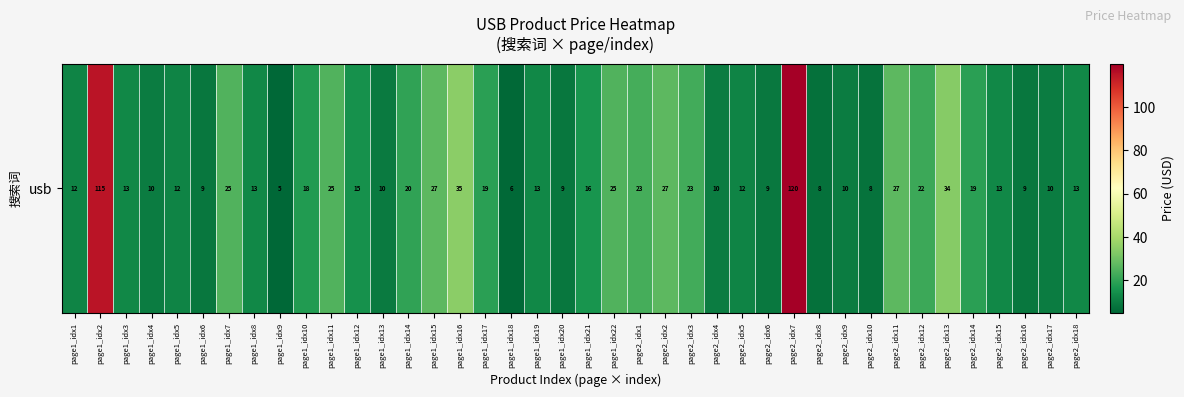

At which label is the value closest to 62?

page1_idx16